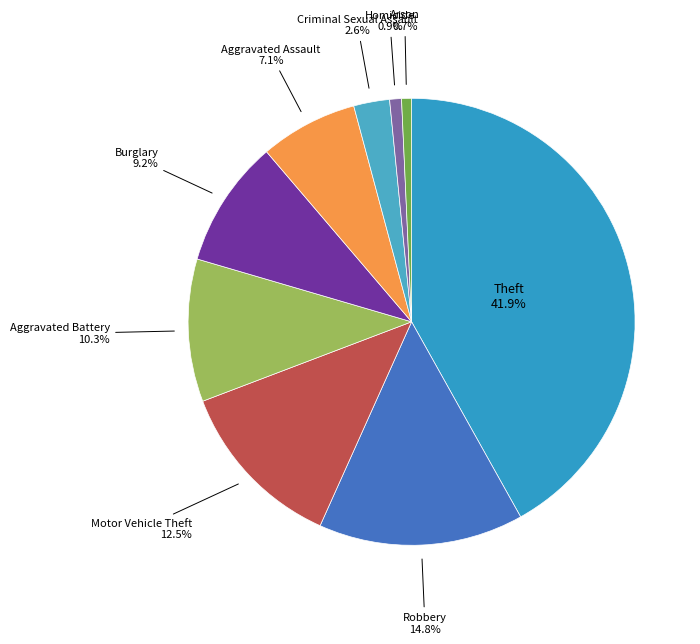

What is the largest slice in the pie chart?

Theft